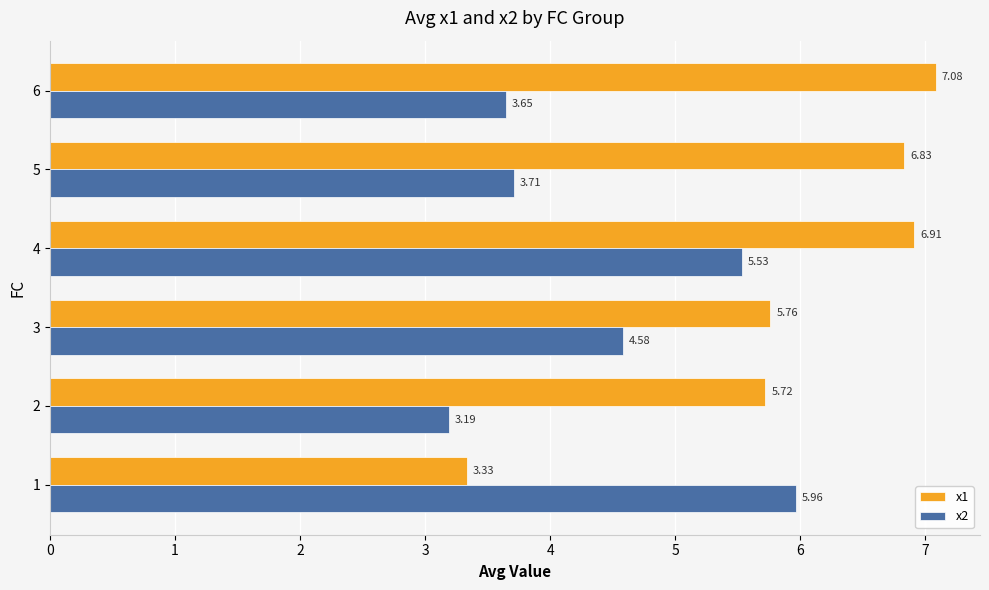

Which series changed the most between 2 and 5?

x1